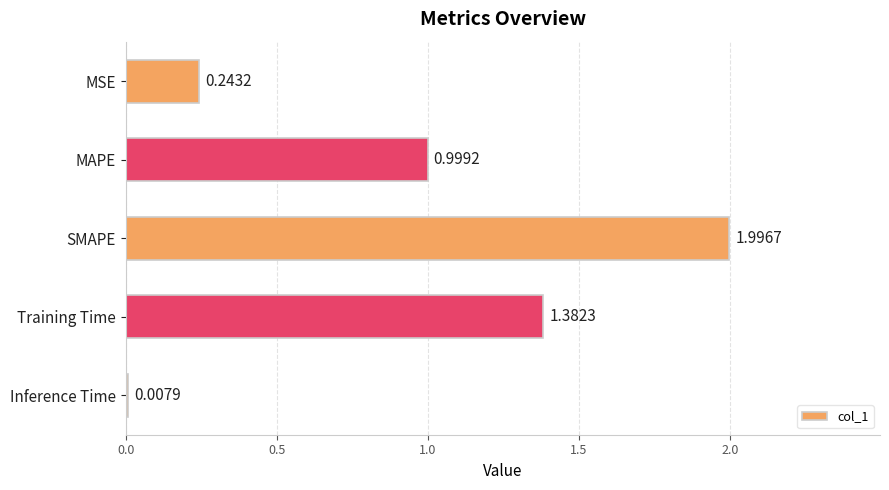

List the labels in order of value, largest first.

SMAPE, Training Time, MAPE, MSE, Inference Time